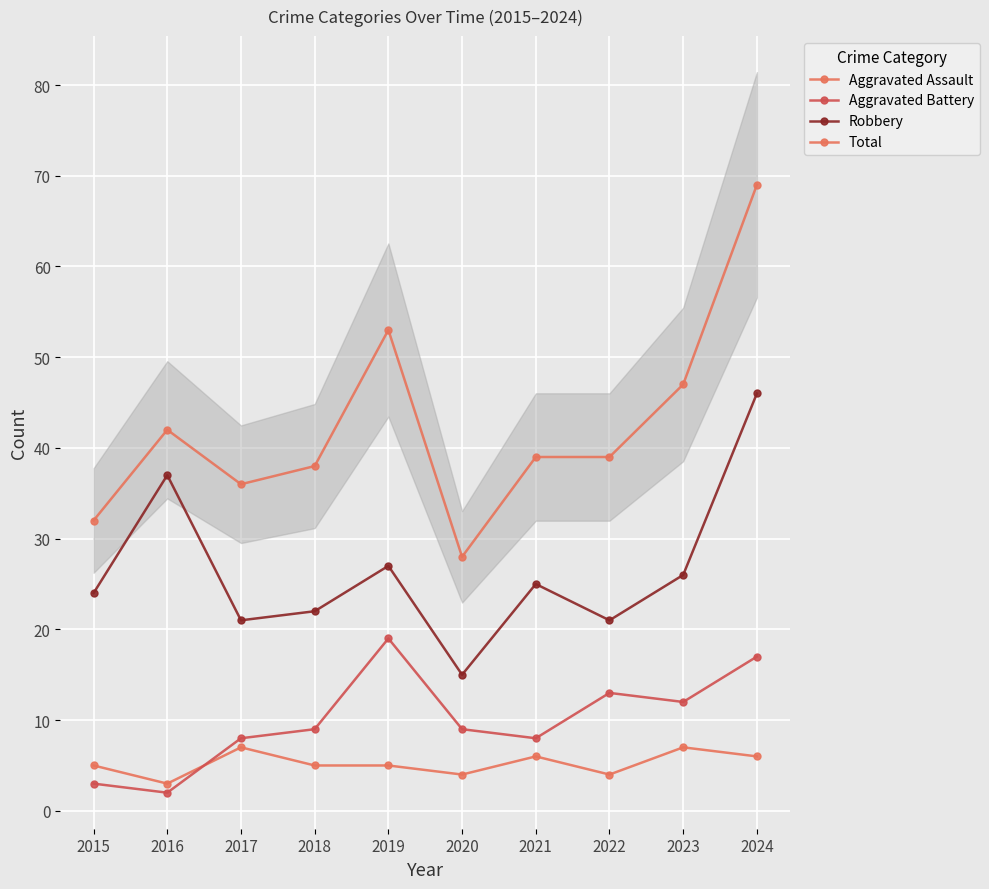

What is the sum of the Aggravated Assault values at 2015 and 2018?

10